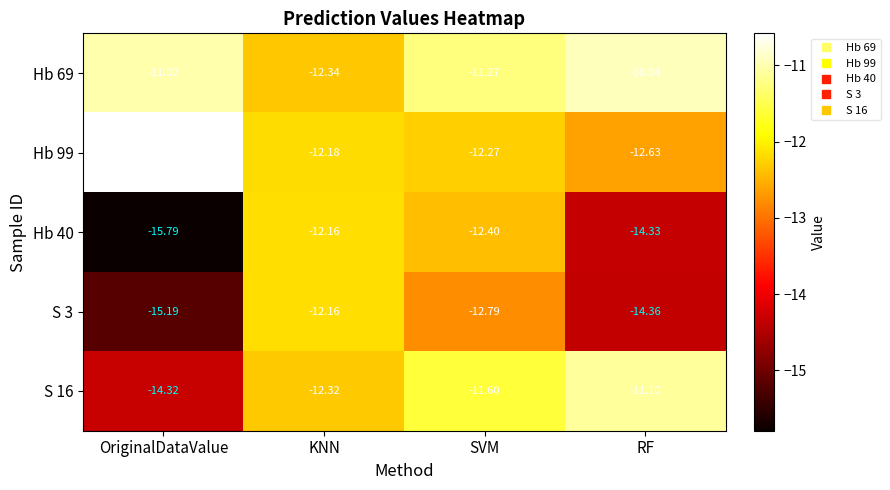

Count the number of categories in the chart.

4